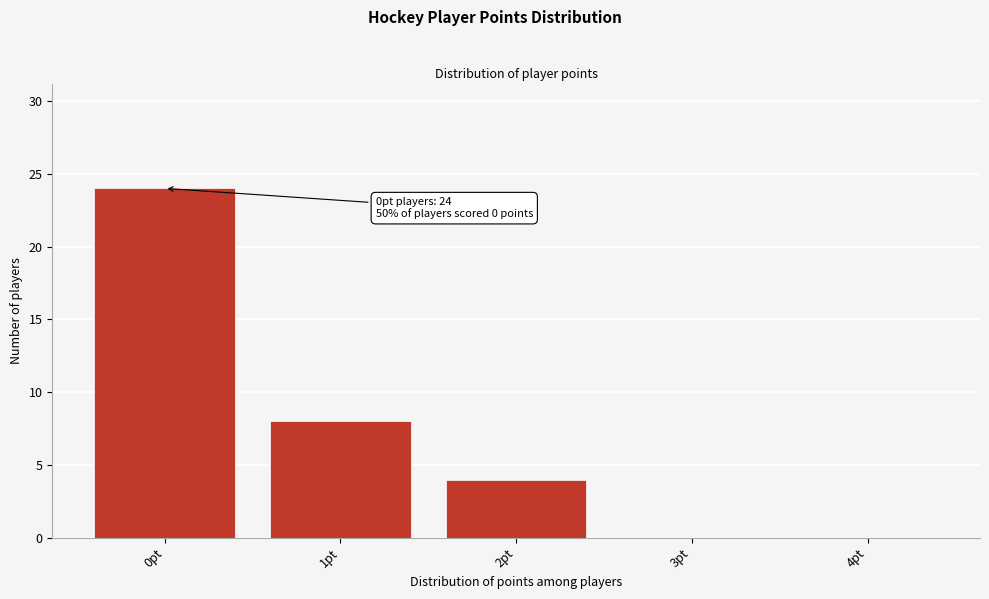

Reading left to right, extract all data points from this chart.

0pt=24	1pt=8	2pt=4	3pt=0	4pt=0